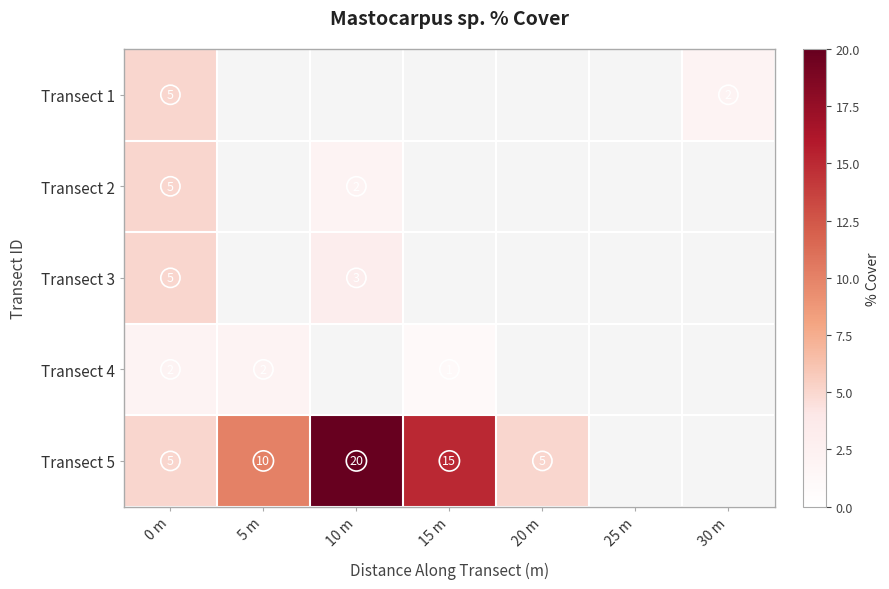

At which category does the chart reach its minimum across all series?

15 m